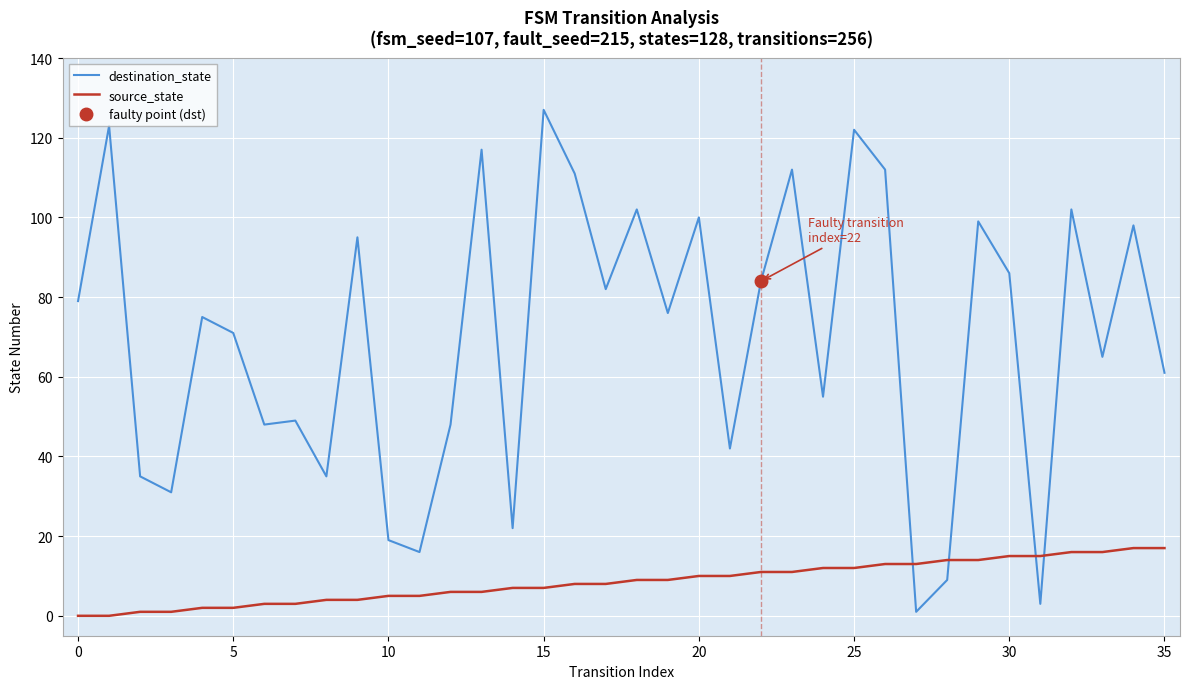

Rank the series by their maximum value, from highest to lowest.

destination_state, source_state